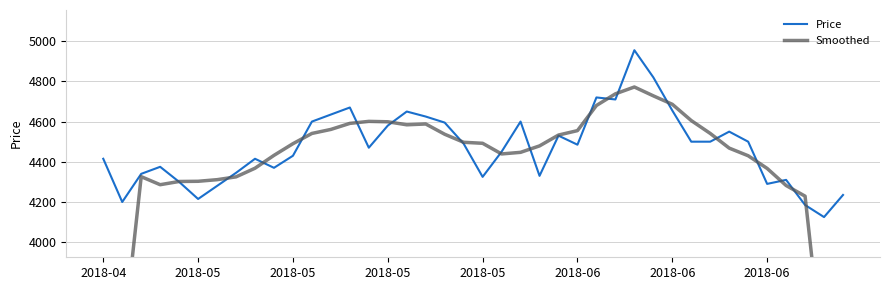

How many lines are shown in the chart?

2